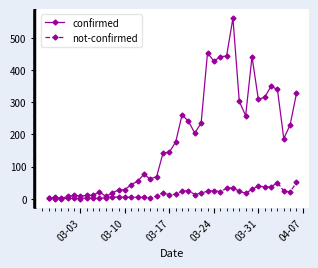

Which series has the largest total across all categories?

confirmed